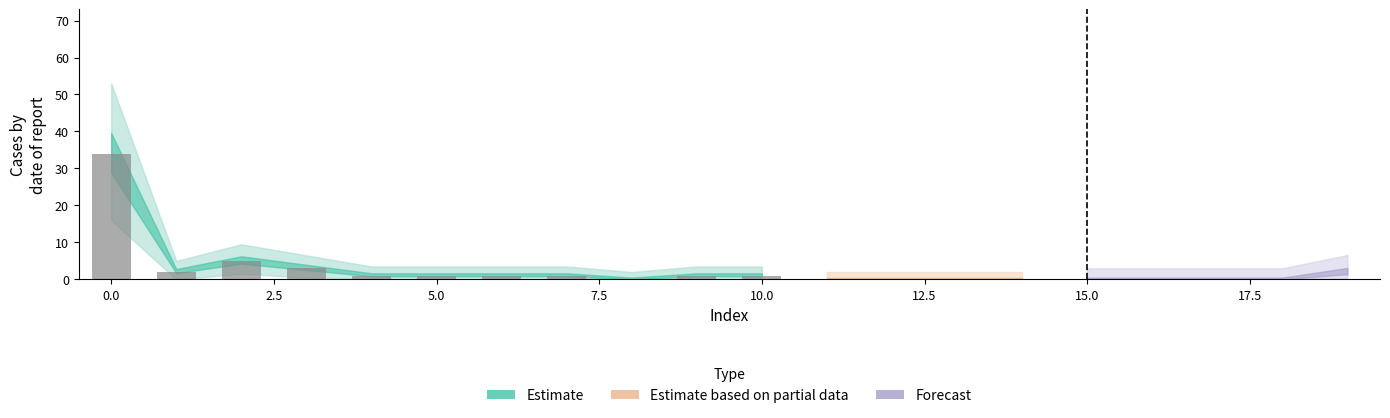

What is the greatest value displayed?

34